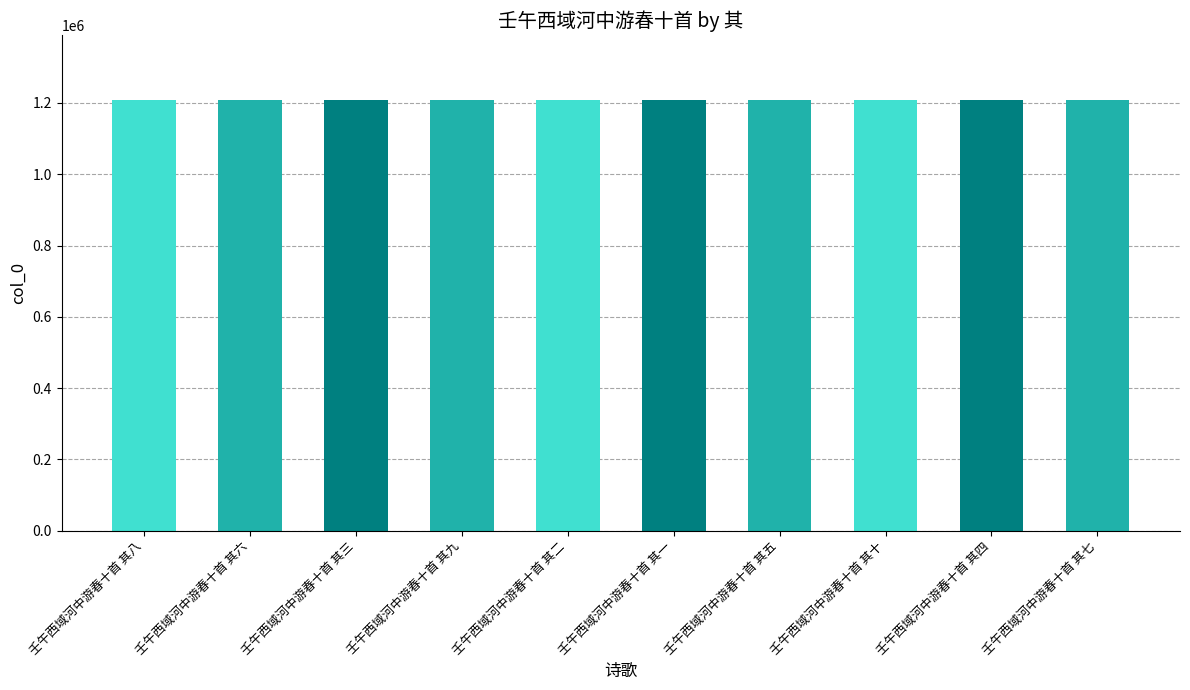

What is the minimum value shown in the chart?

1209579